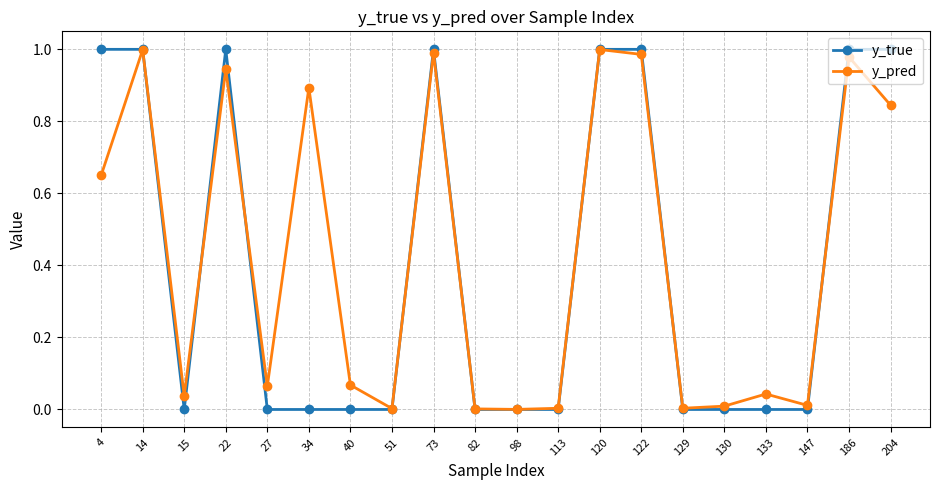

Which series has the largest range (max minus min)?

y_true